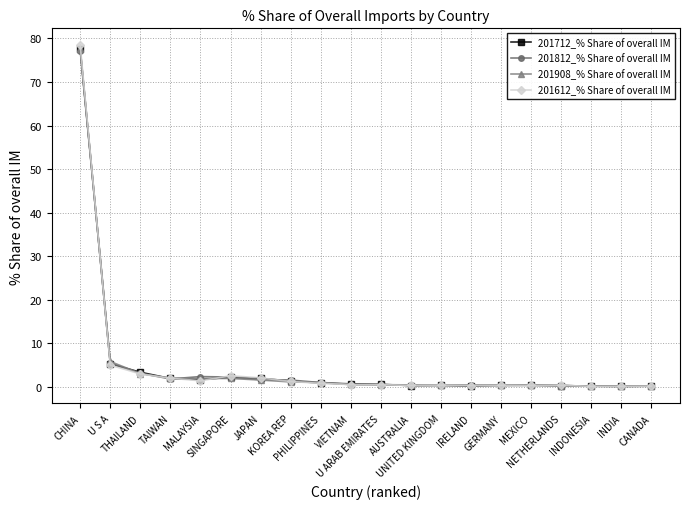

What position from the right is INDIA?

2